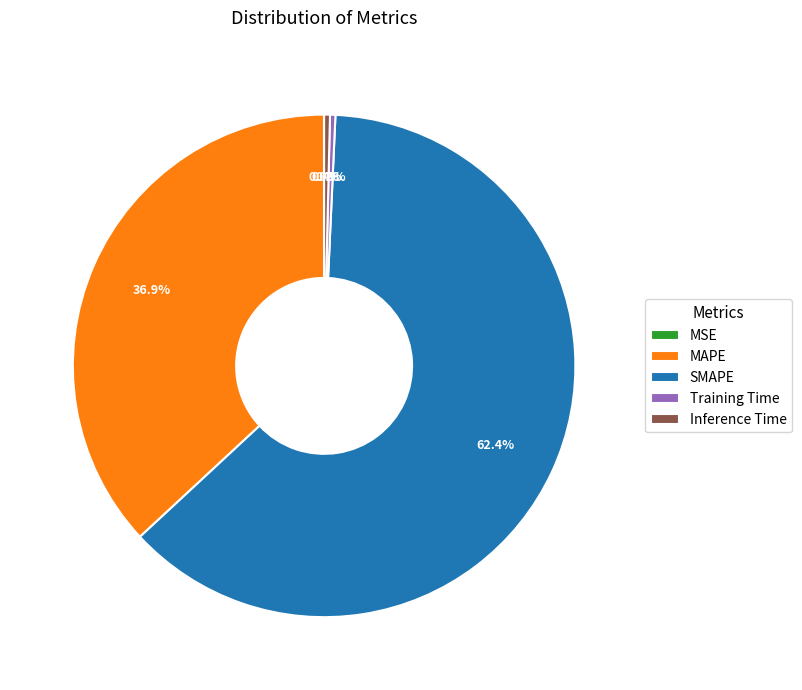

Which category has the biggest portion of the pie?

SMAPE